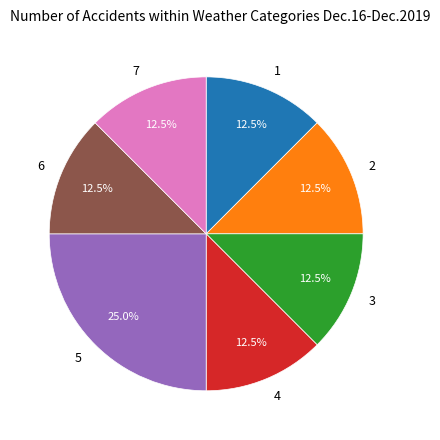

What is the ratio of the value at 4 to the value at 6?

1.0